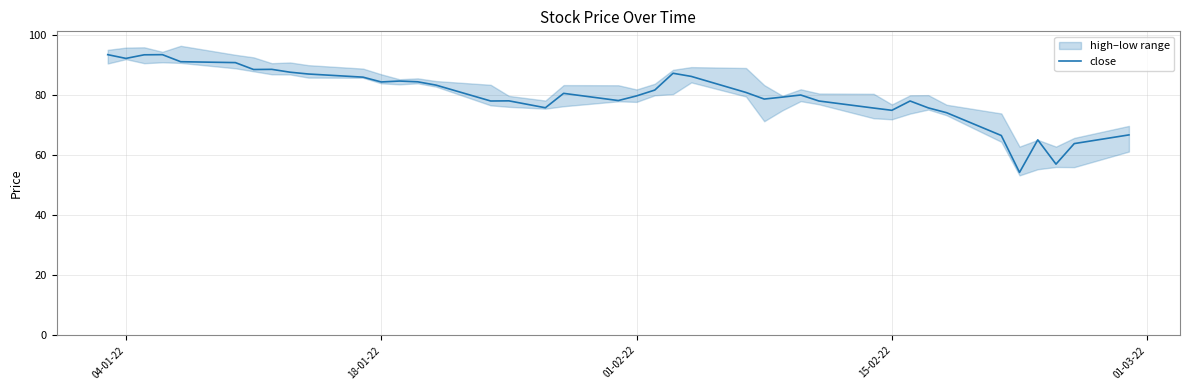

Reading left to right, what are all the values shown in this chart?

93.5	92.3	93.5	93.5	91.2	90.9	88.6	88.7	87.7	87.1	86.0	84.5	84.8	84.5	83.4	78.1	78.2	75.8	80.7	78.2	79.8	81.8	87.3	86.3	81.0	78.8	79.4	80.1	78.1	75.8	75.0	78.1	75.8	74.2	66.6	54.3	65.2	57.0	63.9	66.8